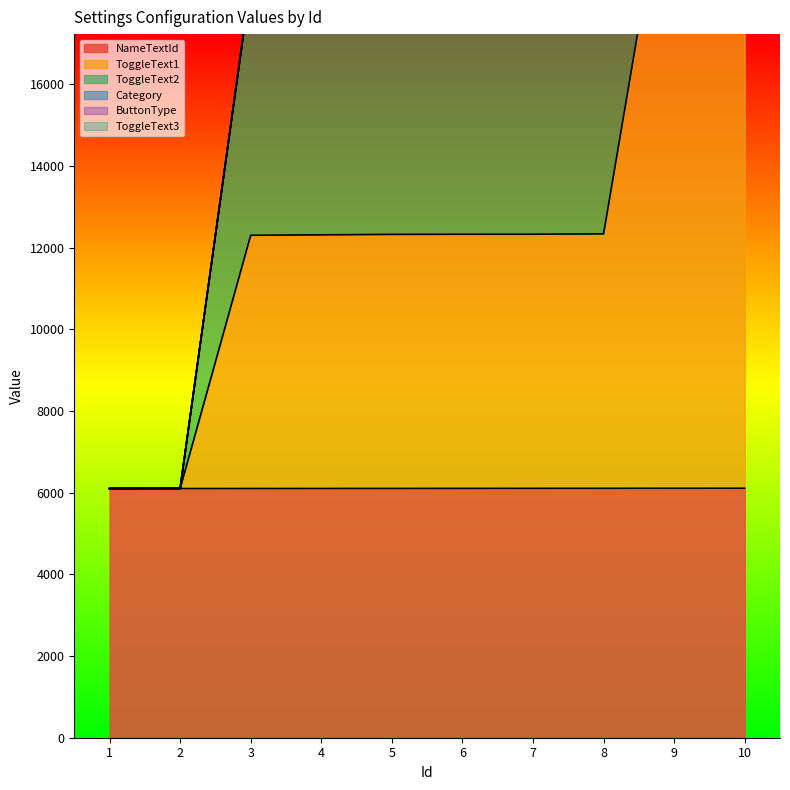

Reading left to right, list all the values displayed in this chart.

NameTextId: 6101	6102	6103	6104	6105	6106	6107	6108	6109	6110
ToggleText1: 6103	6104	18510	18531	18552	18555	18556	18575	38923	38724
ToggleText2: 6101	6102	18506	18527	18548	18551	18552	18571	38919	38720